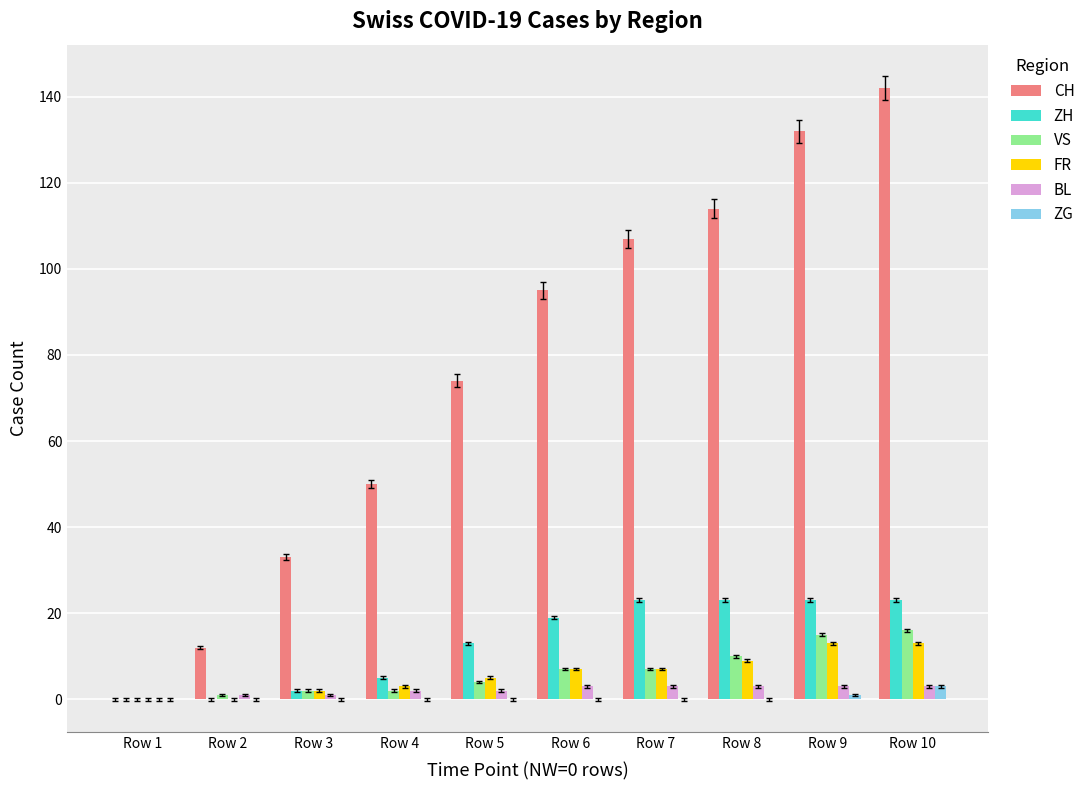

Reading left to right, extract all data points from this chart.

CH: Row 1=0	Row 2=12	Row 3=33	Row 4=50	Row 5=74	Row 6=95	Row 7=107	Row 8=114	Row 9=132	Row 10=142
ZH: Row 1=0	Row 2=0	Row 3=2	Row 4=5	Row 5=13	Row 6=19	Row 7=23	Row 8=23	Row 9=23	Row 10=23
VS: Row 1=0	Row 2=1	Row 3=2	Row 4=2	Row 5=4	Row 6=7	Row 7=7	Row 8=10	Row 9=15	Row 10=16
FR: Row 1=0	Row 2=0	Row 3=2	Row 4=3	Row 5=5	Row 6=7	Row 7=7	Row 8=9	Row 9=13	Row 10=13
BL: Row 1=0	Row 2=1	Row 3=1	Row 4=2	Row 5=2	Row 6=3	Row 7=3	Row 8=3	Row 9=3	Row 10=3
ZG: Row 1=0	Row 2=0	Row 3=0	Row 4=0	Row 5=0	Row 6=0	Row 7=0	Row 8=0	Row 9=1	Row 10=3